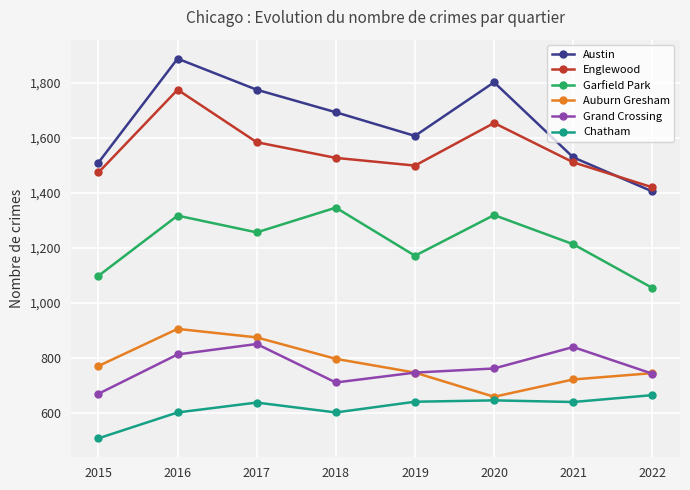

What is the approximate value of Garfield Park at 2022, to the nearest 10?

1060